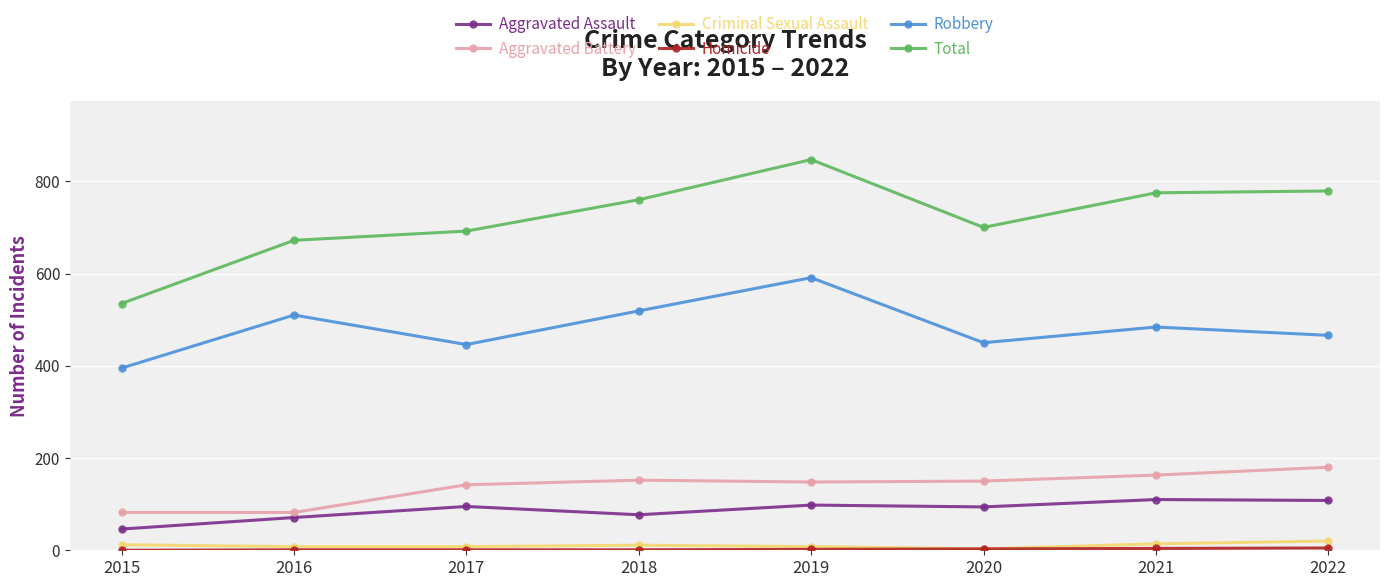

What is the highest value of the Total series?

847